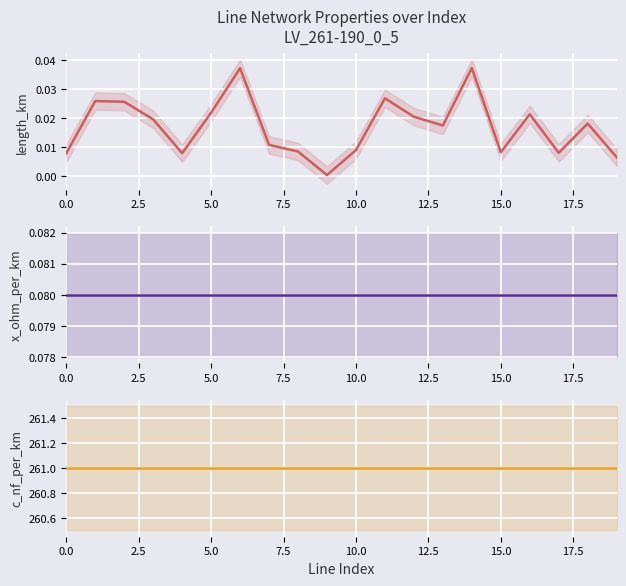

True or false: c_nf_per_km and length_km intersect in this chart.

False